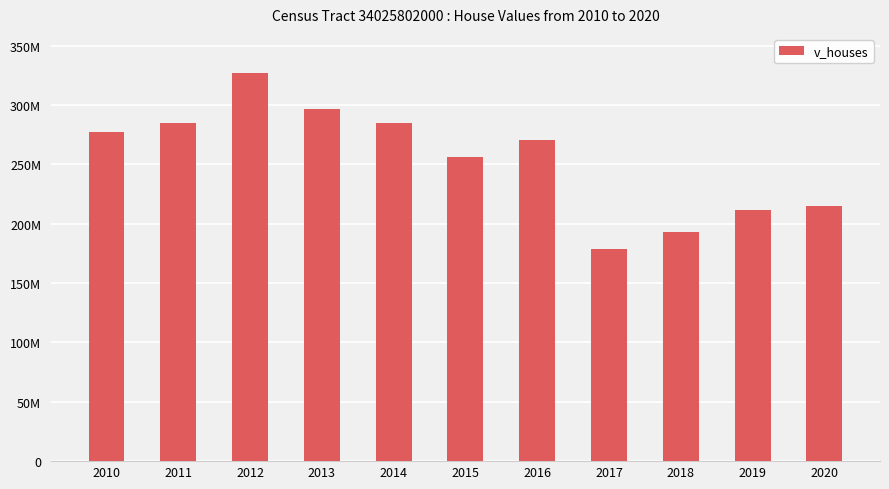

Where is the data nearest to the value 253089700?

2015